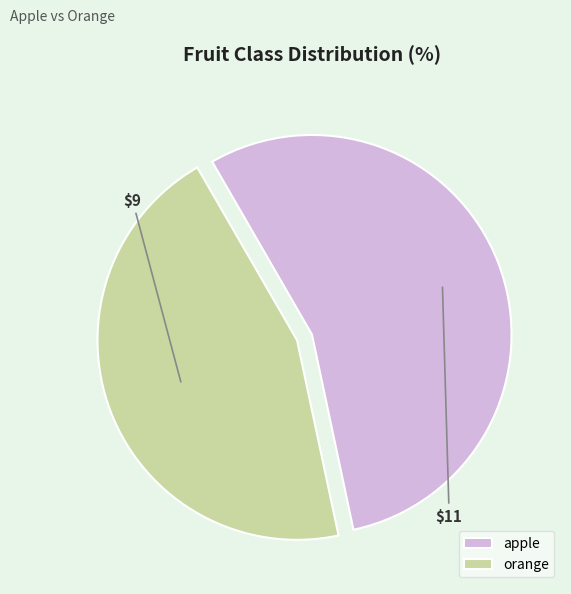

Which slice represents more than half of the pie?

apple